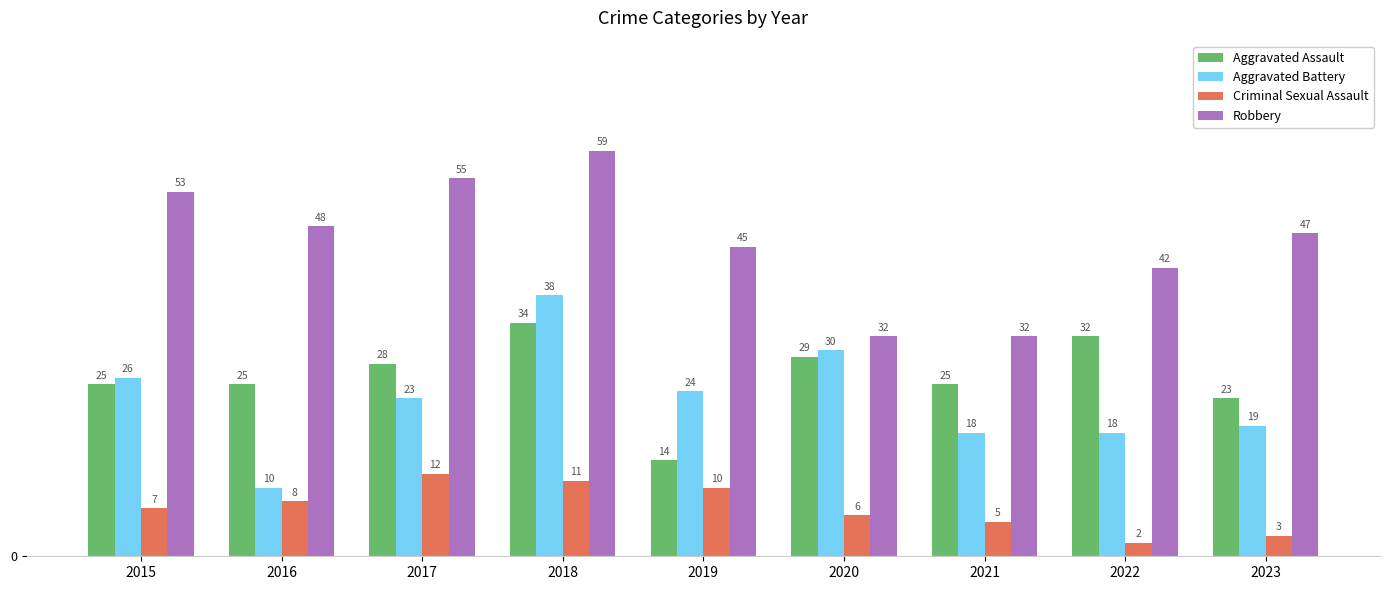

Between 2015 and 2022, which series saw the biggest shift?

Robbery